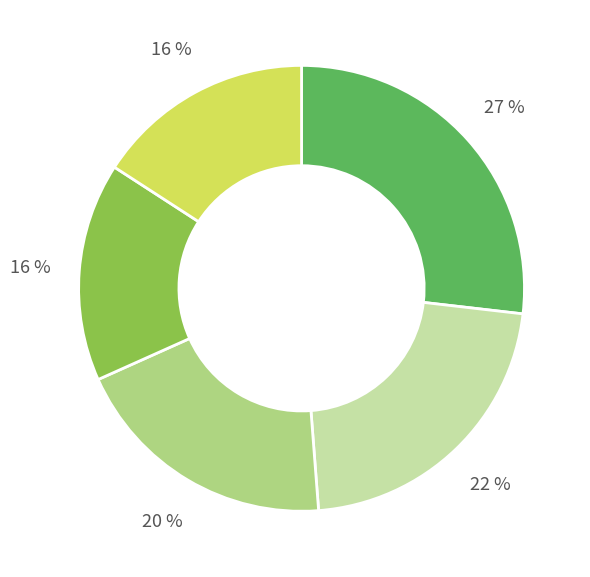

Does any single category account for the majority?

No